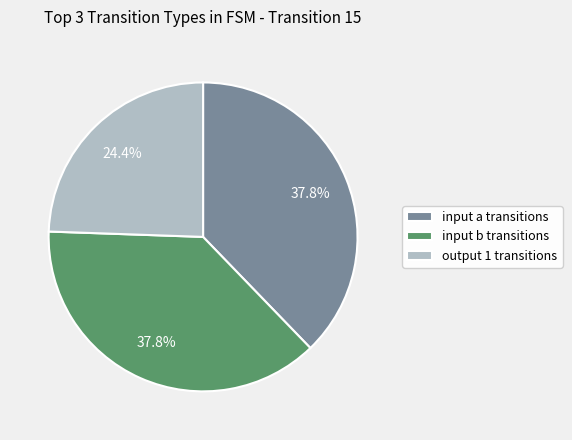

Which category has the smallest portion of the pie?

output 1 transitions